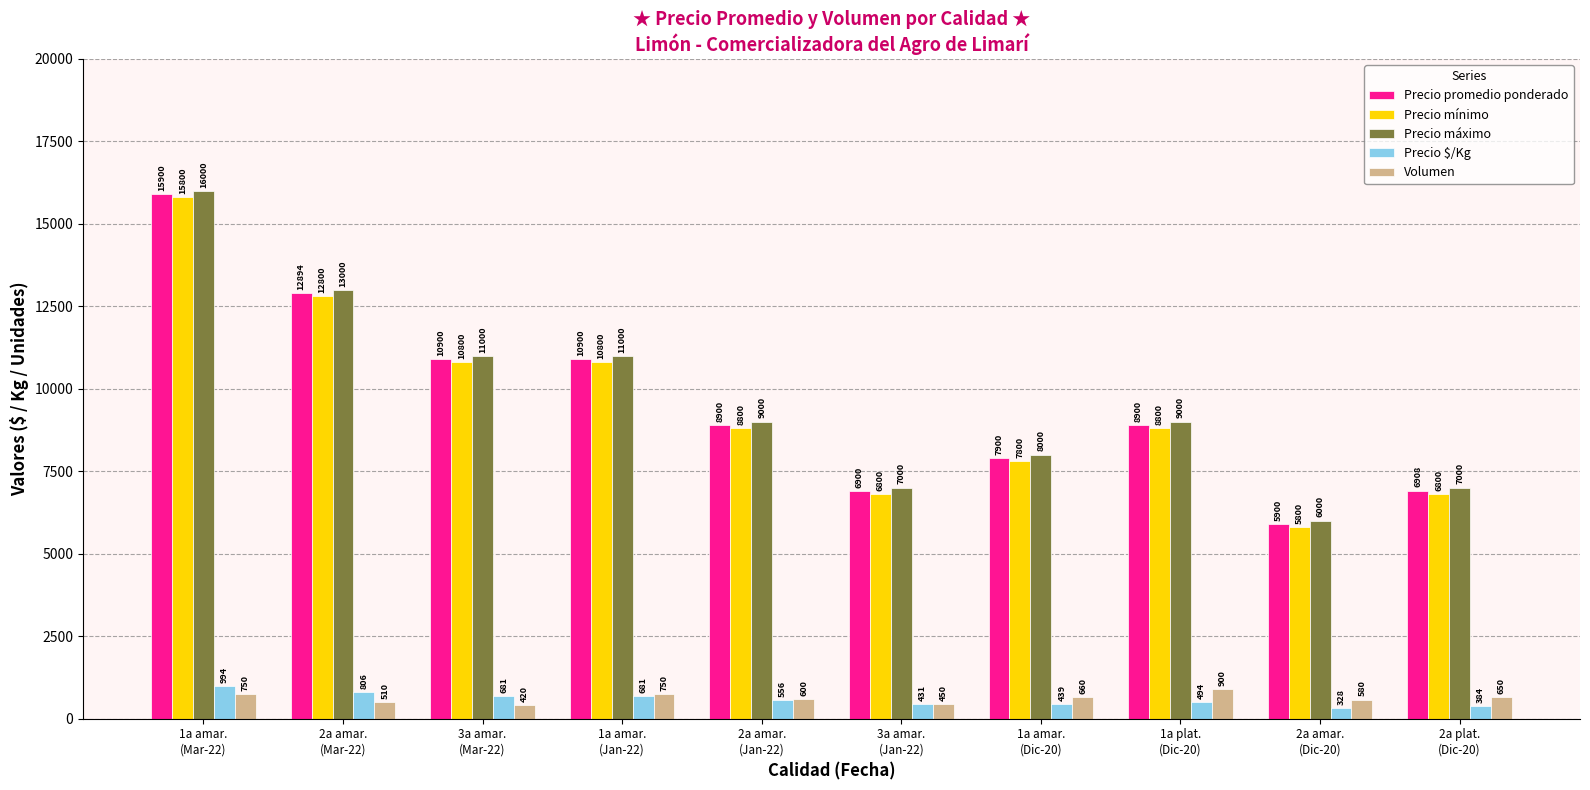

Count the Precio máximo values in the range 7000 to 11000.

7